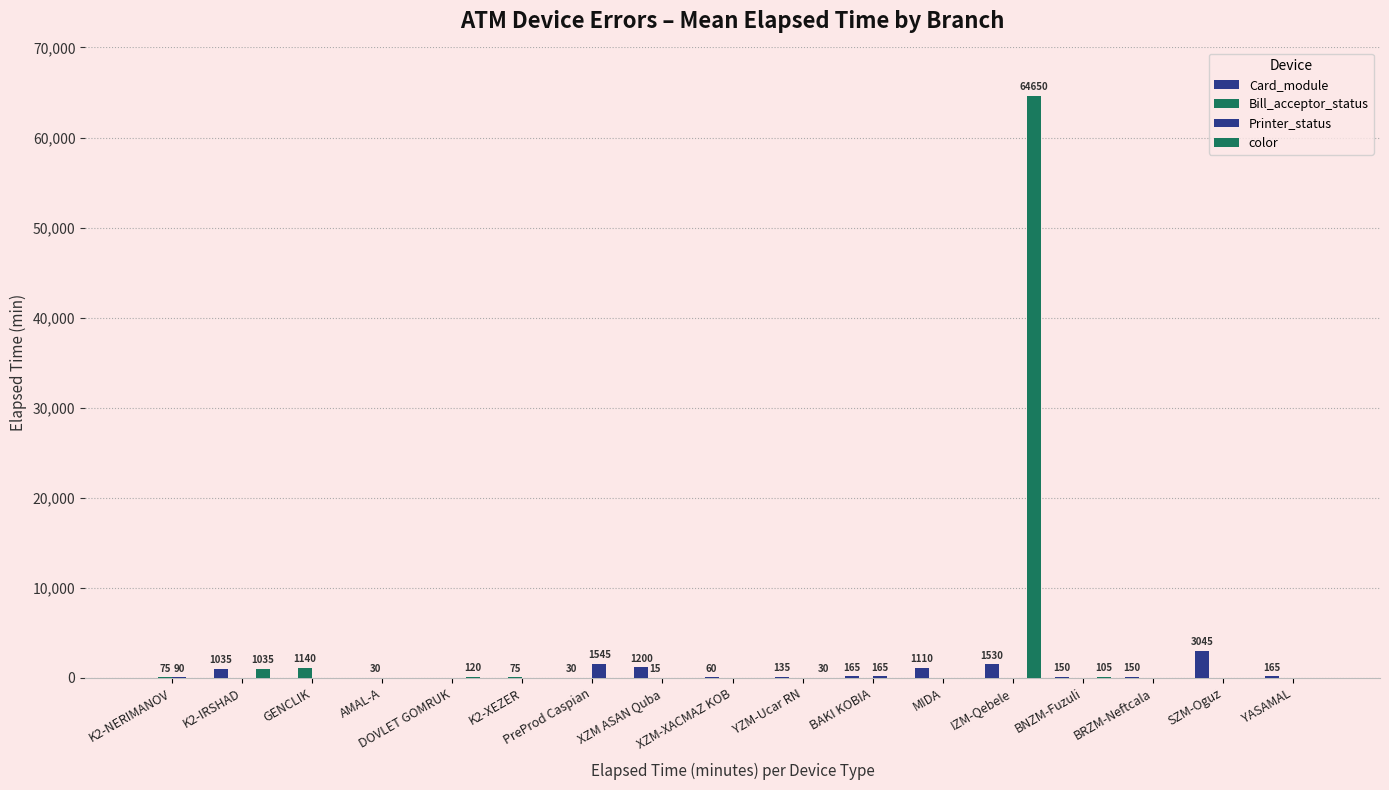

How many groups of bars are there?

17